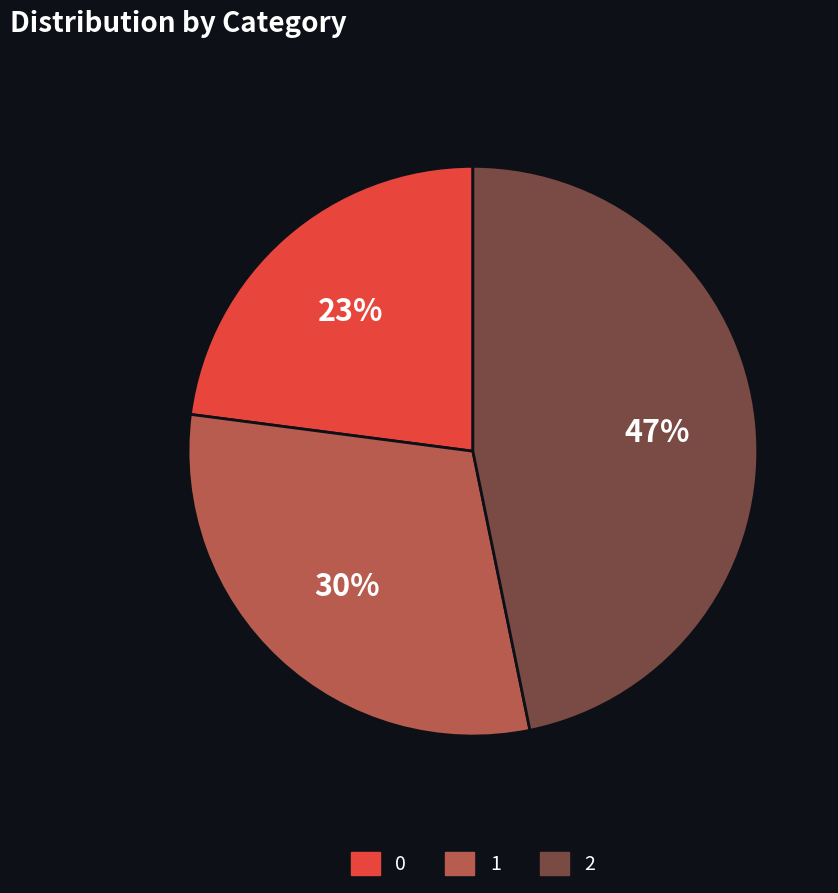

True or false: 0 accounts for 23% of the total.

True